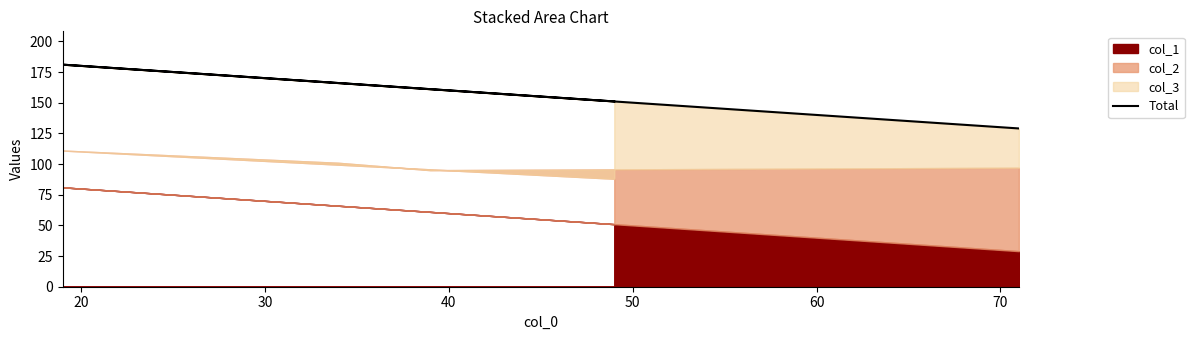

How many lines are shown in the chart?

1